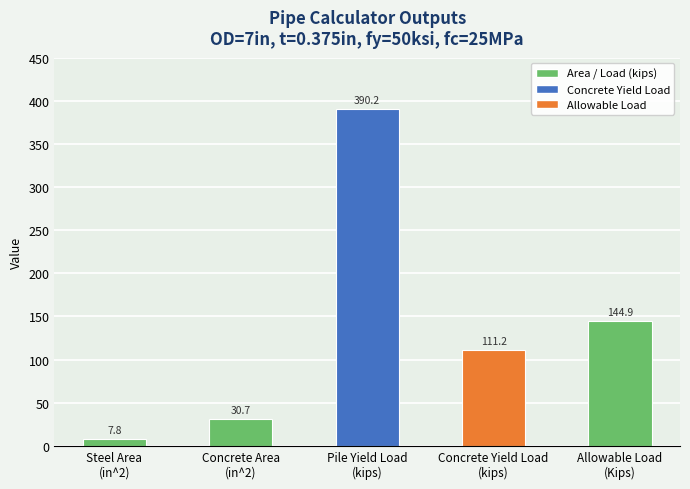

What is the average value?

137.0